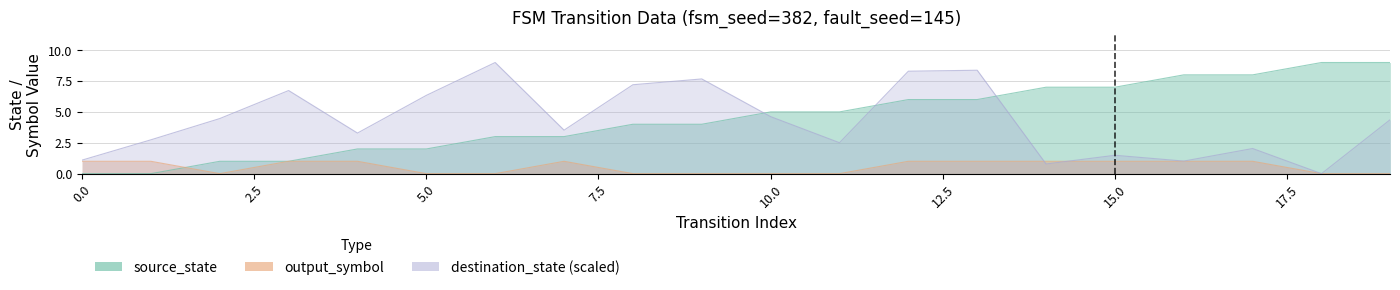

Rank the series at 7 from highest to lowest value.

destination_state, source_state, input_symbol_num